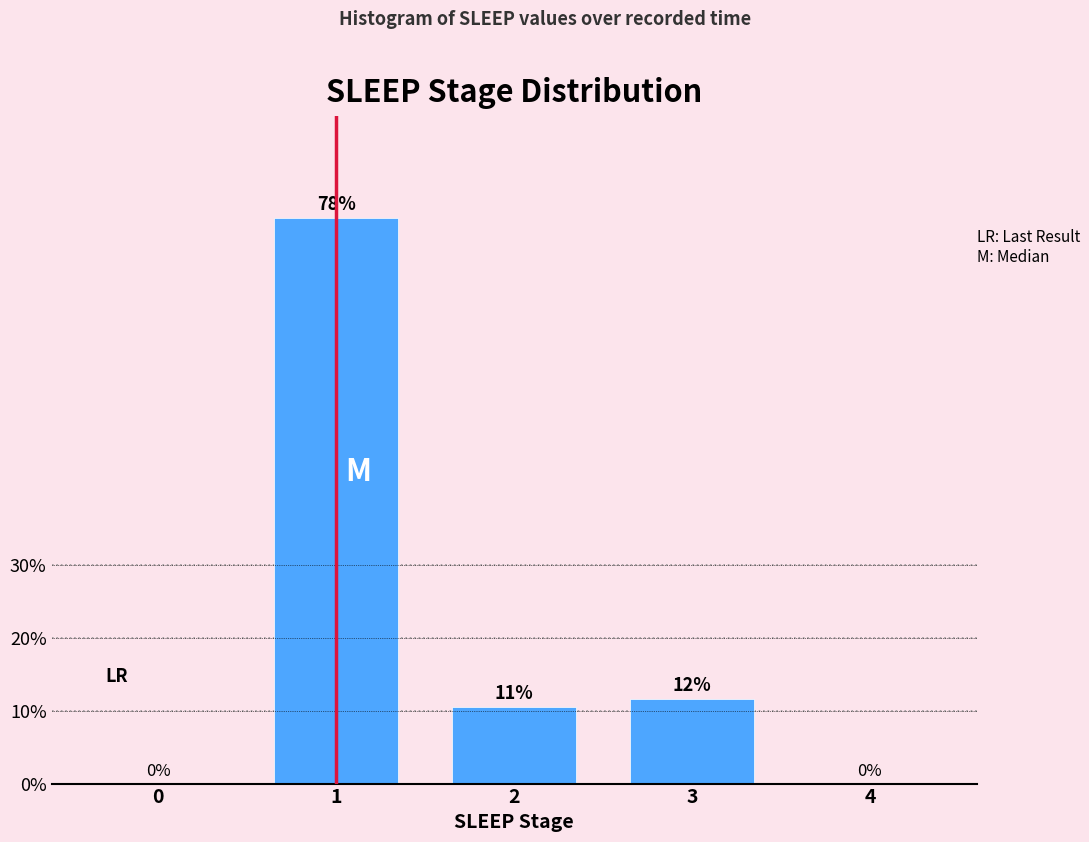

Where is the data nearest to the value 38?

3